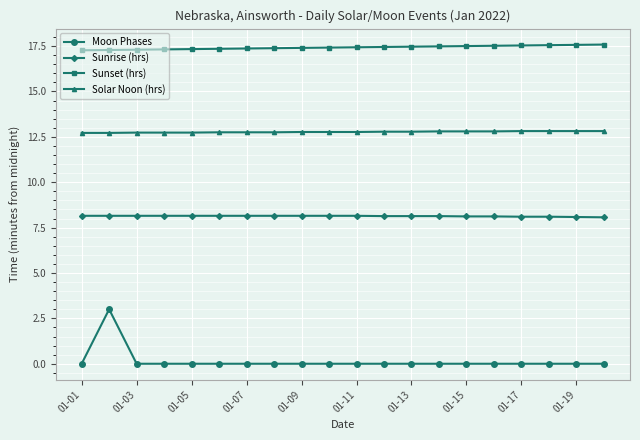

Does the chart display data point markers on the line(s)?

Yes